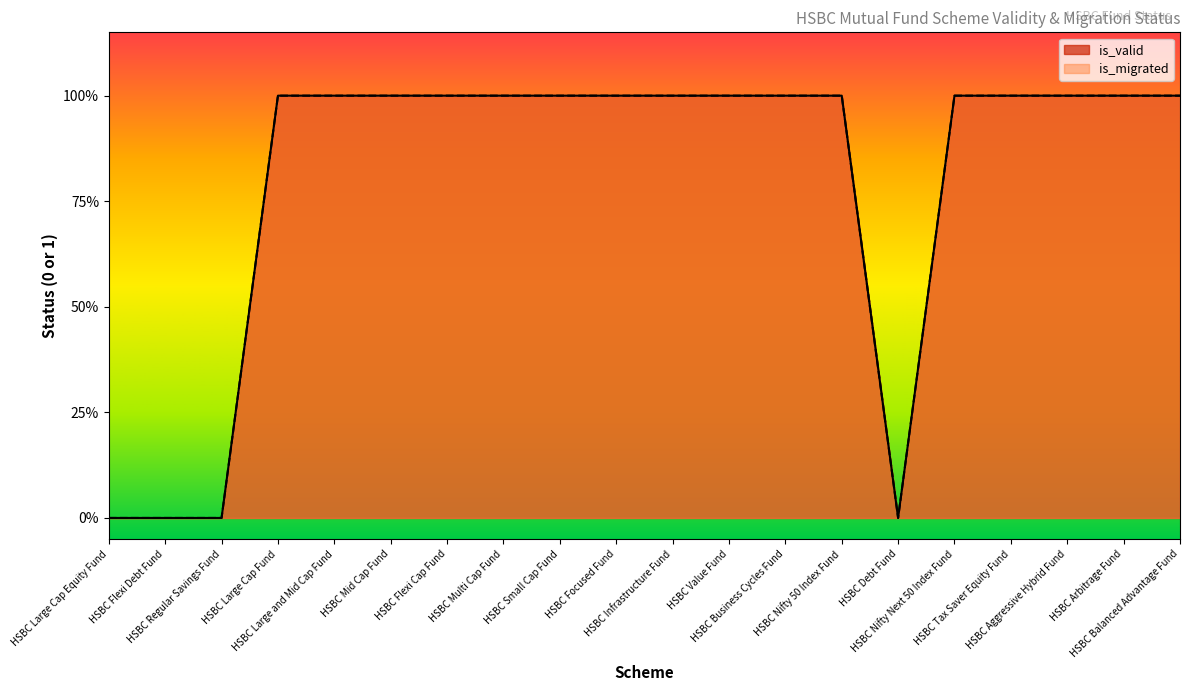

Reading left to right, transcribe all the data shown in this chart.

is_valid: HSBC Large Cap Equity Fund=0	HSBC Flexi Debt Fund=0	HSBC Regular Savings Fund=0	HSBC Large Cap Fund=1	HSBC Large and Mid Cap Fund=1	HSBC Mid Cap Fund=1	HSBC Flexi Cap Fund=1	HSBC Multi Cap Fund=1	HSBC Small Cap Fund=1	HSBC Focused Fund=1	HSBC Infrastructure Fund=1	HSBC Value Fund=1	HSBC Business Cycles Fund=1	HSBC Nifty 50 Index Fund=1	HSBC Debt Fund=0	HSBC Nifty Next 50 Index Fund=1	HSBC Tax Saver Equity Fund=1	HSBC Aggressive Hybrid Fund=1	HSBC Arbitrage Fund=1	HSBC Balanced Advantage Fund=1
is_migrated: HSBC Large Cap Equity Fund=0	HSBC Flexi Debt Fund=0	HSBC Regular Savings Fund=0	HSBC Large Cap Fund=1	HSBC Large and Mid Cap Fund=1	HSBC Mid Cap Fund=1	HSBC Flexi Cap Fund=1	HSBC Multi Cap Fund=1	HSBC Small Cap Fund=1	HSBC Focused Fund=1	HSBC Infrastructure Fund=1	HSBC Value Fund=1	HSBC Business Cycles Fund=1	HSBC Nifty 50 Index Fund=1	HSBC Debt Fund=0	HSBC Nifty Next 50 Index Fund=1	HSBC Tax Saver Equity Fund=1	HSBC Aggressive Hybrid Fund=1	HSBC Arbitrage Fund=1	HSBC Balanced Advantage Fund=1